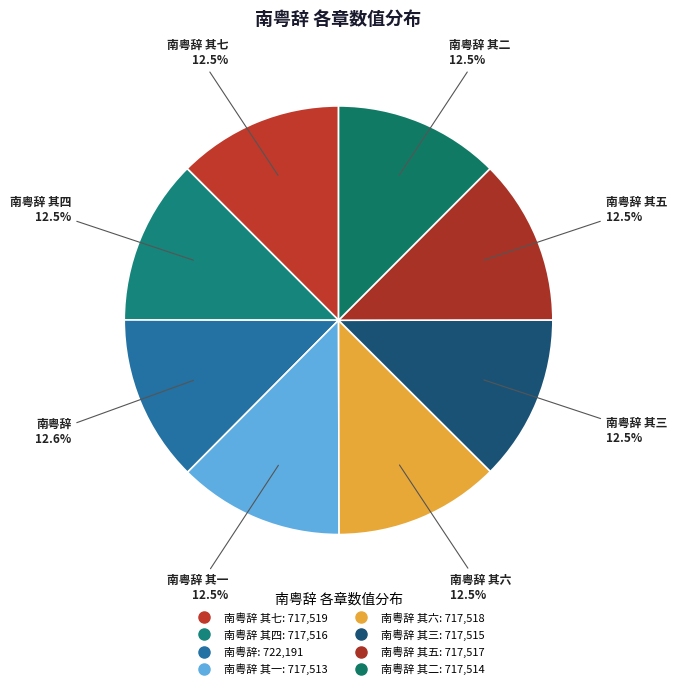

How many segments does this pie chart have?

8